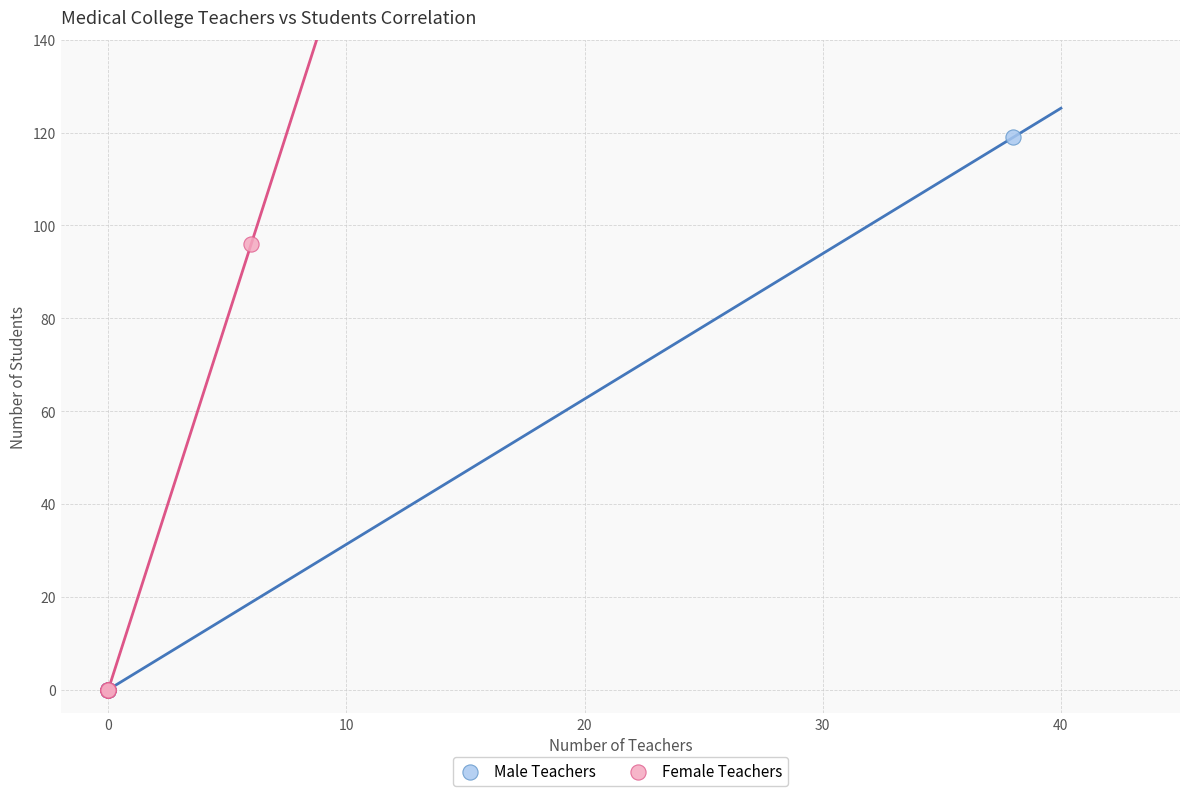

Which series has the widest spread of Y values?

Male Teachers